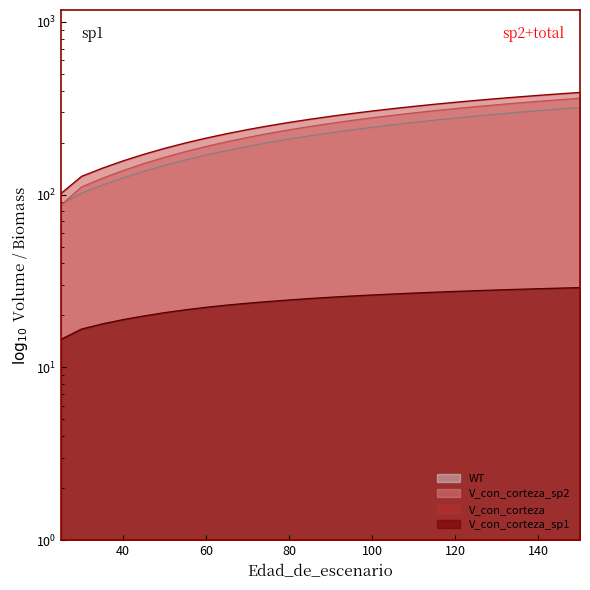

Does the chart display data point markers on the line(s)?

No